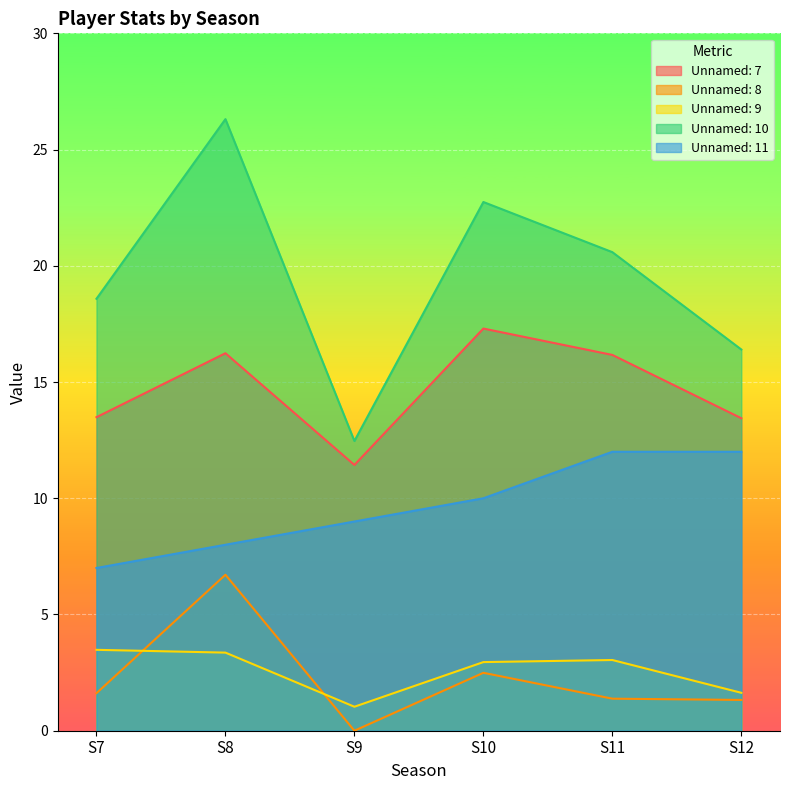

Rank the categories by Unnamed: 11 value from highest to lowest.

S11, S12, S10, S9, S8, S7